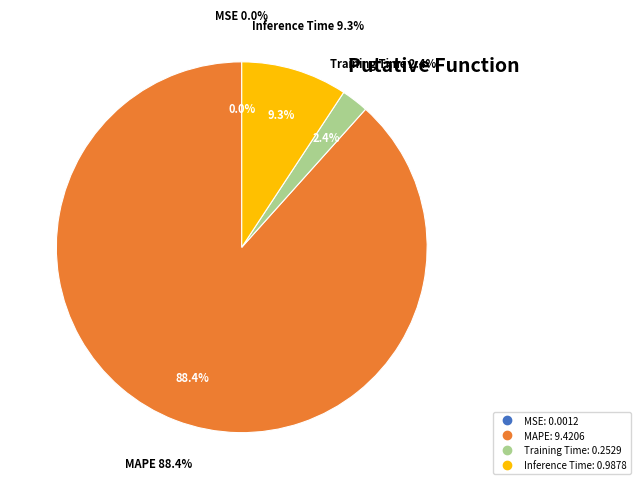

What is the largest slice in the pie chart?

MAPE